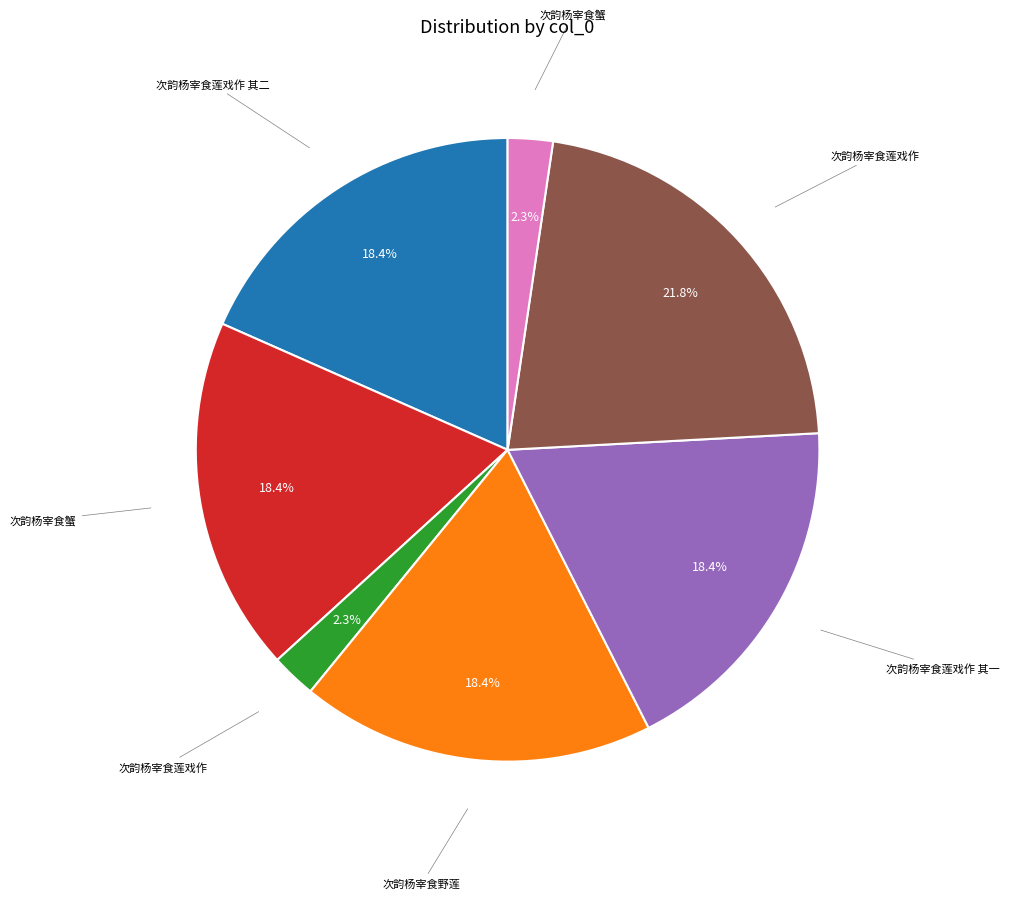

Does any single category account for the majority?

No